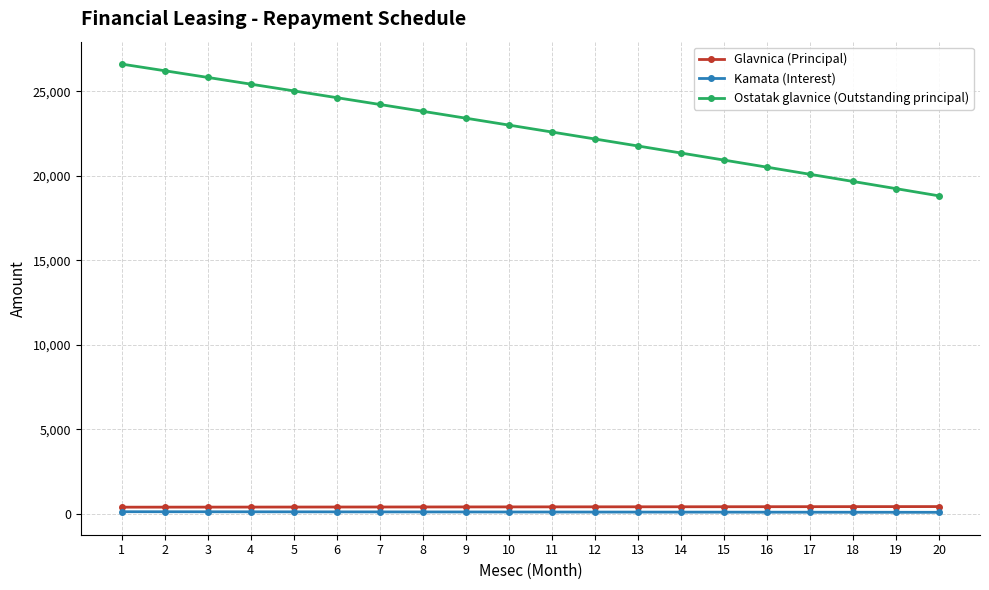

What is the greatest value displayed?

26608.0